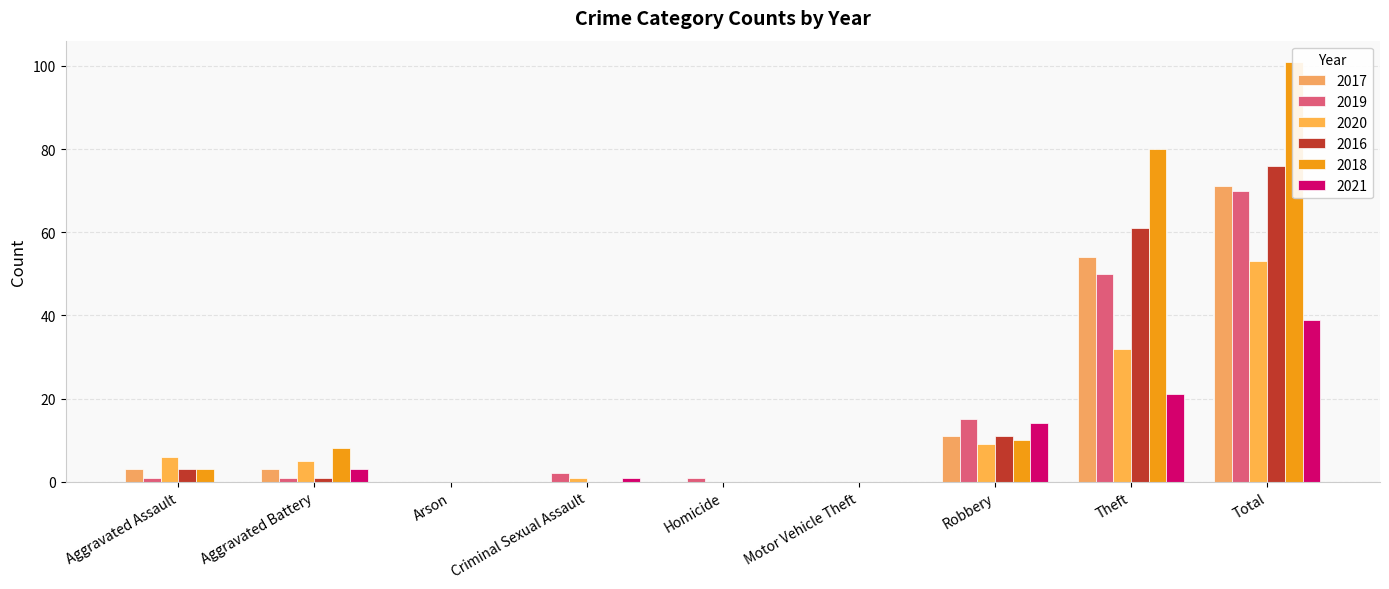

The 2020 series shows 8 at Aggravated Assault. True or false?

False